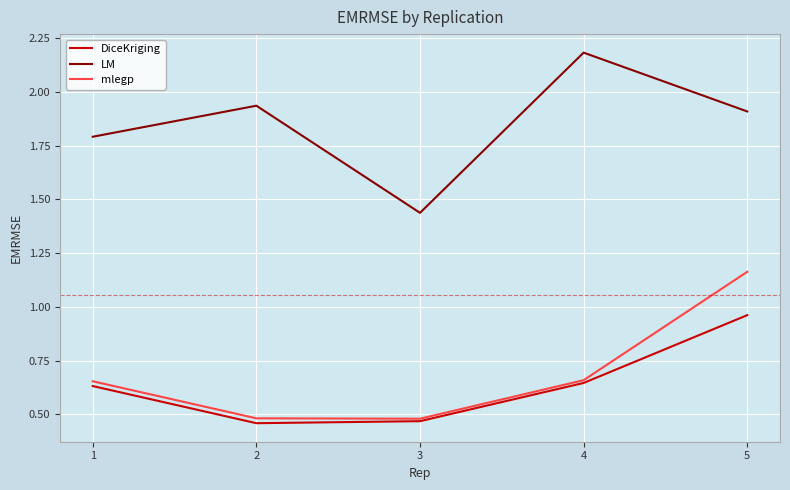

What is the maximum value shown in the chart?

2.2